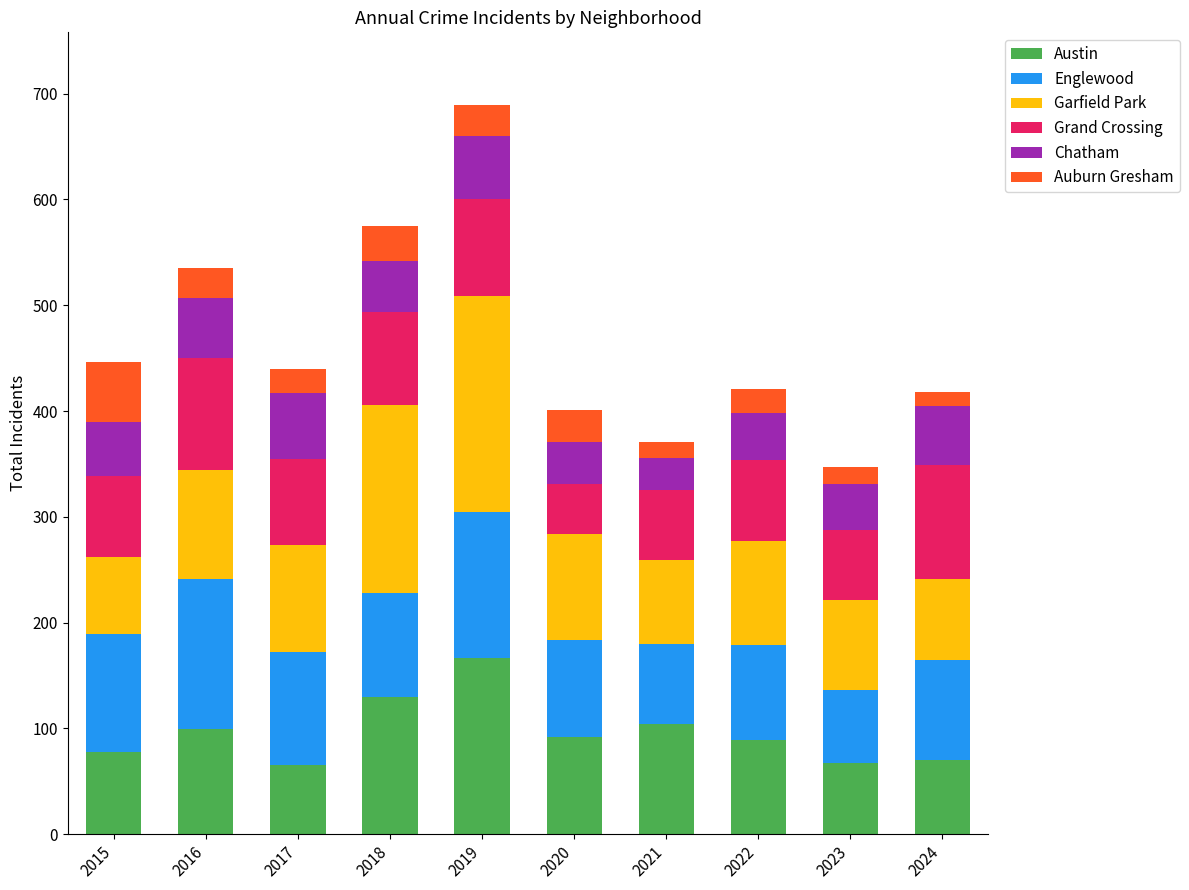

At which category is the sum across all series the highest?

2019